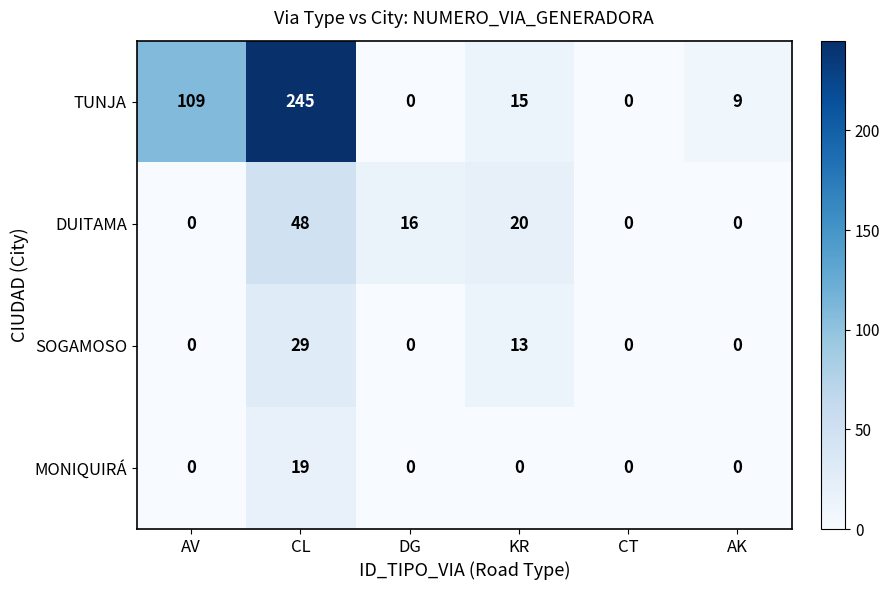

What is the total value across all series at CL?

341